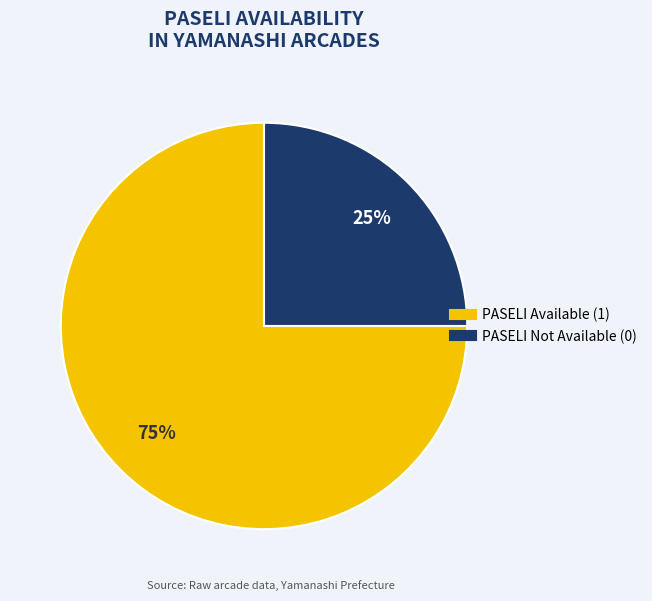

Is there any slice that represents more than half of the pie?

Yes